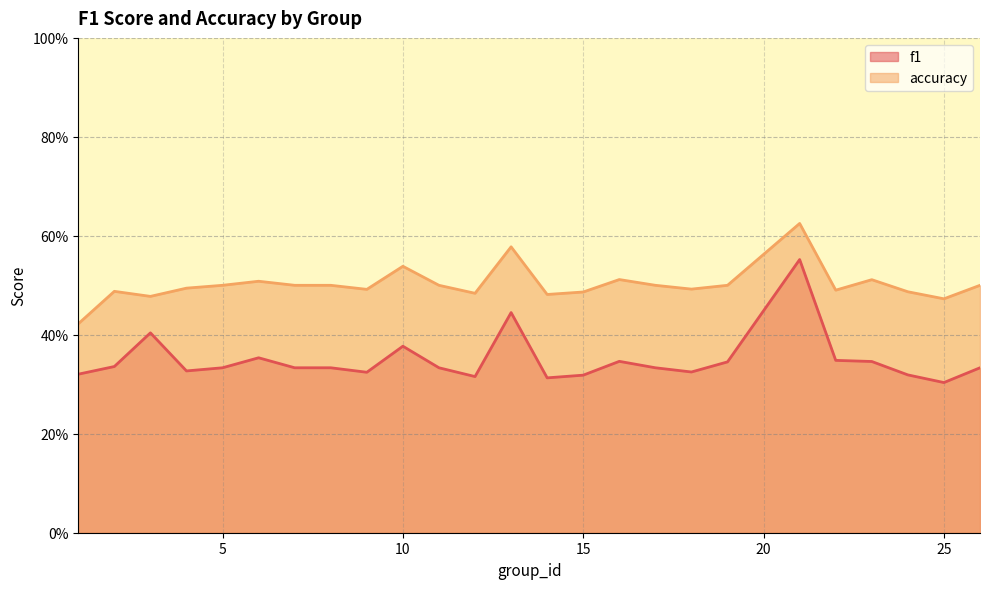

In accuracy, how many points are higher than both neighbors (excluding endpoints)?

7